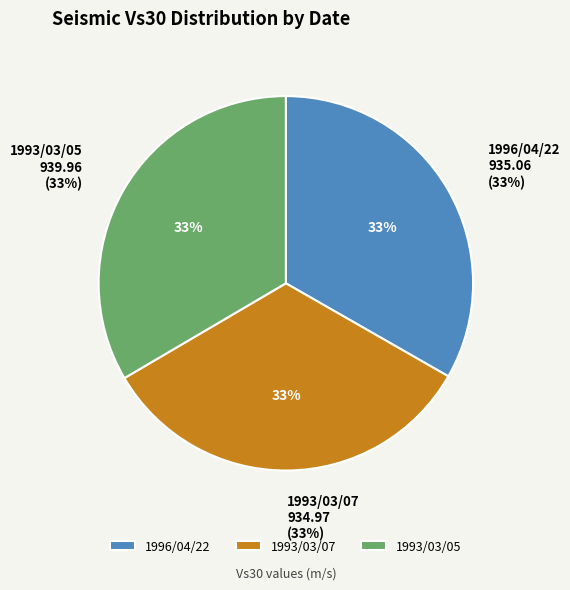

What is the change in value from 1996/04/22 to 1993/03/05?

+4.9